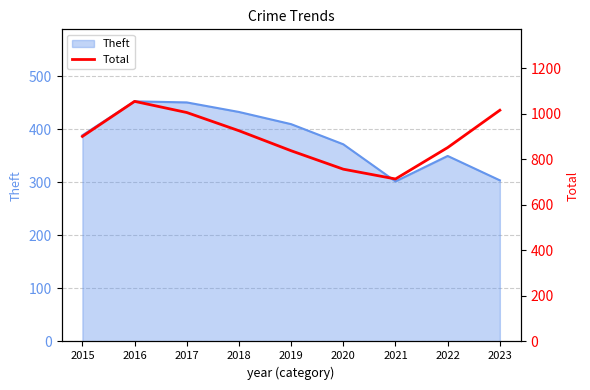

The Theft series shows 453 at 2016. True or false?

True